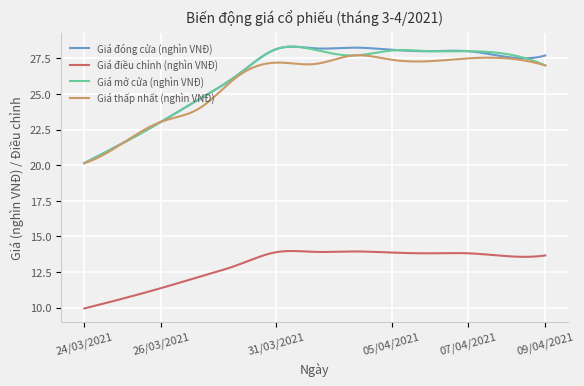

What is the sum of all Giá điều chỉnh (nghìn VNĐ) values?

3897.2